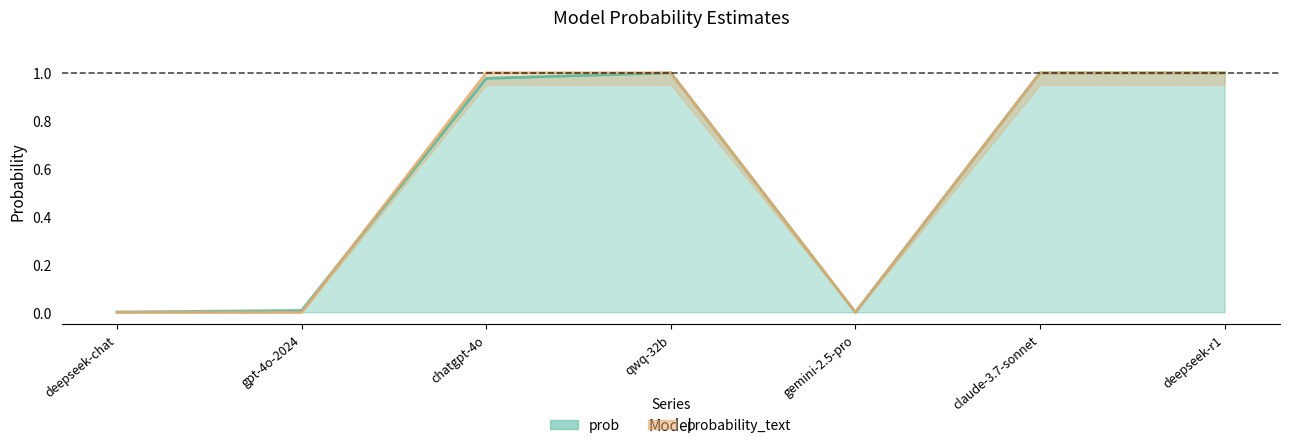

Rank the series by their average value, from lowest to highest.

prob, probability_text